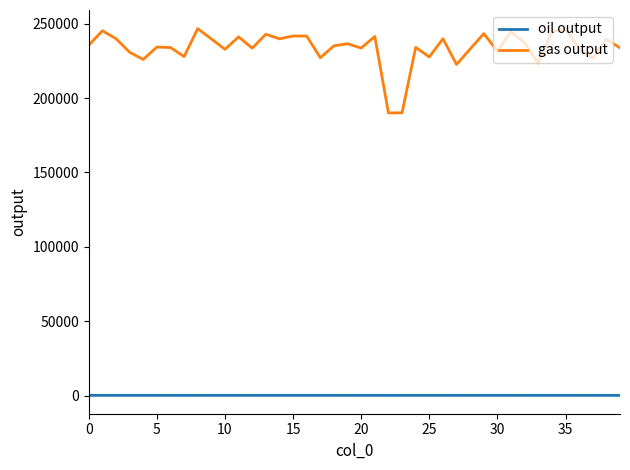

True or false: gas output and oil output cross at least once.

False